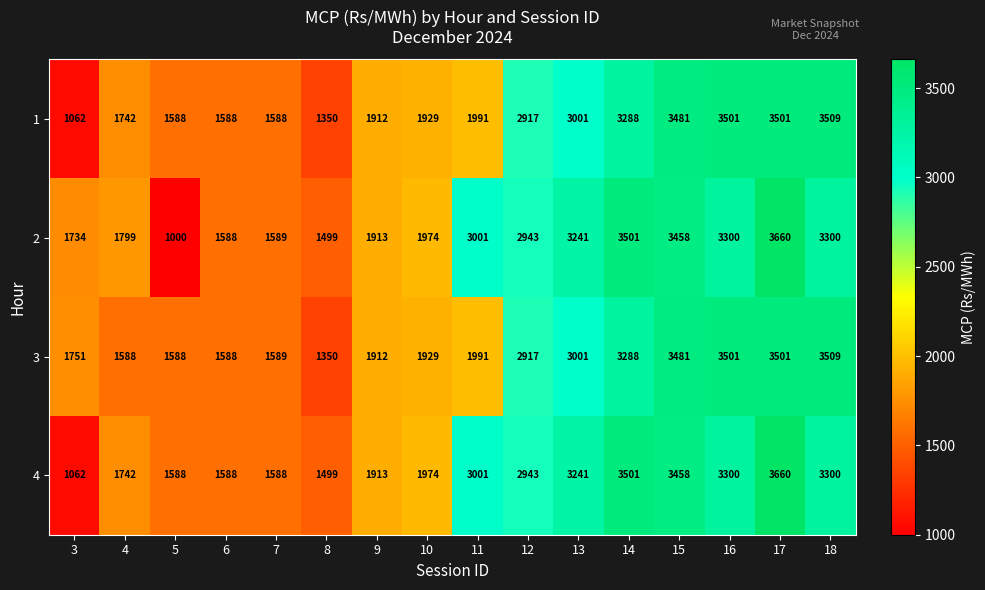

What is the sum of all 4 values?

39358